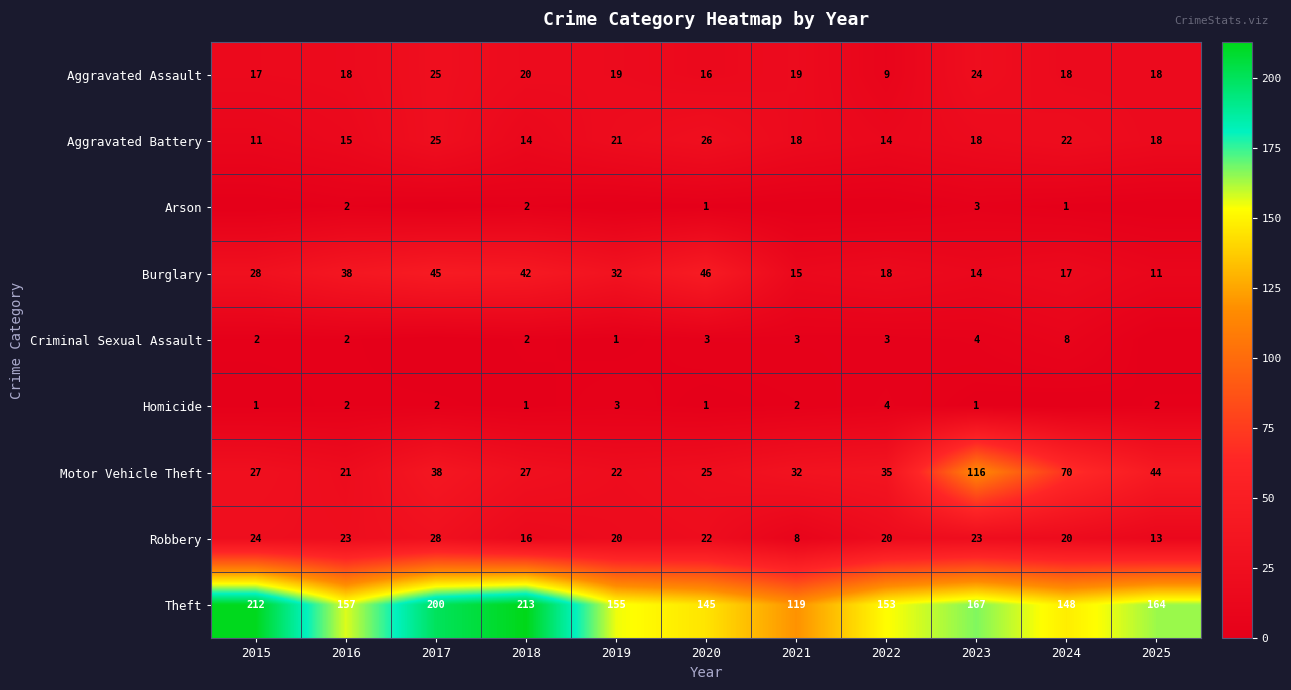

True or false: Theft has a value of 220 at 2022.

False